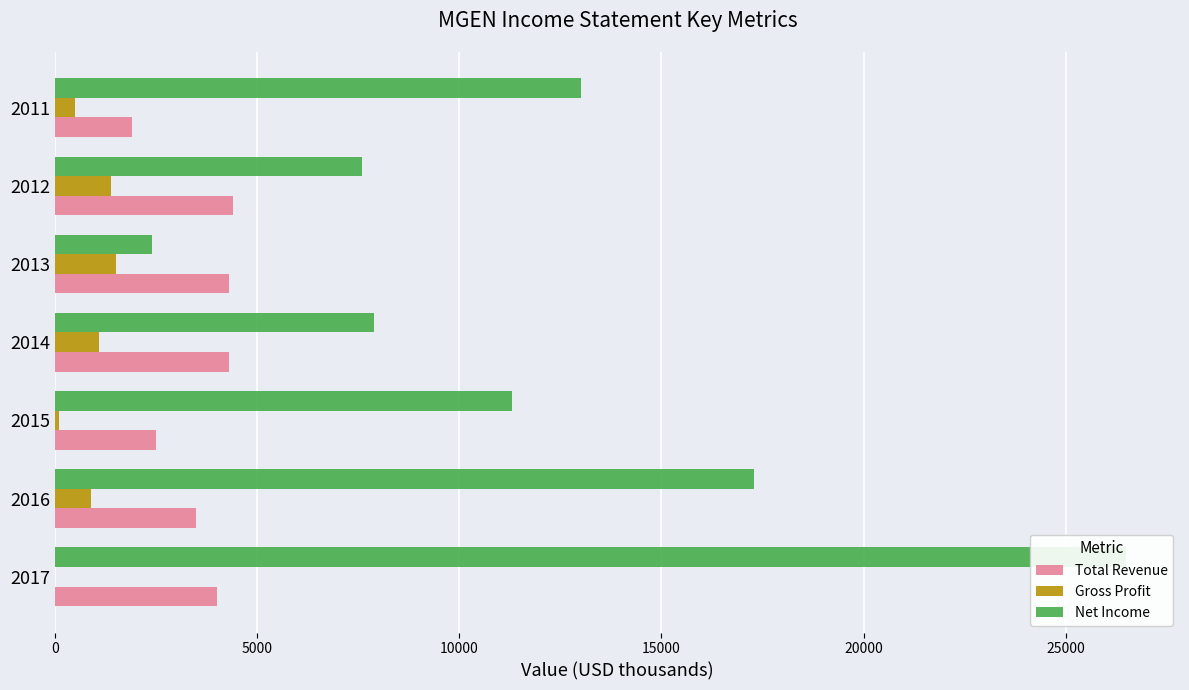

What is the average value of the Net Income series?

12286